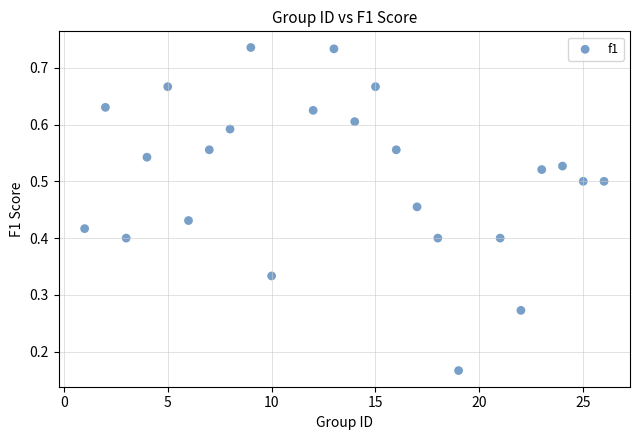

What is the range of X values (max minus min)?

25.0